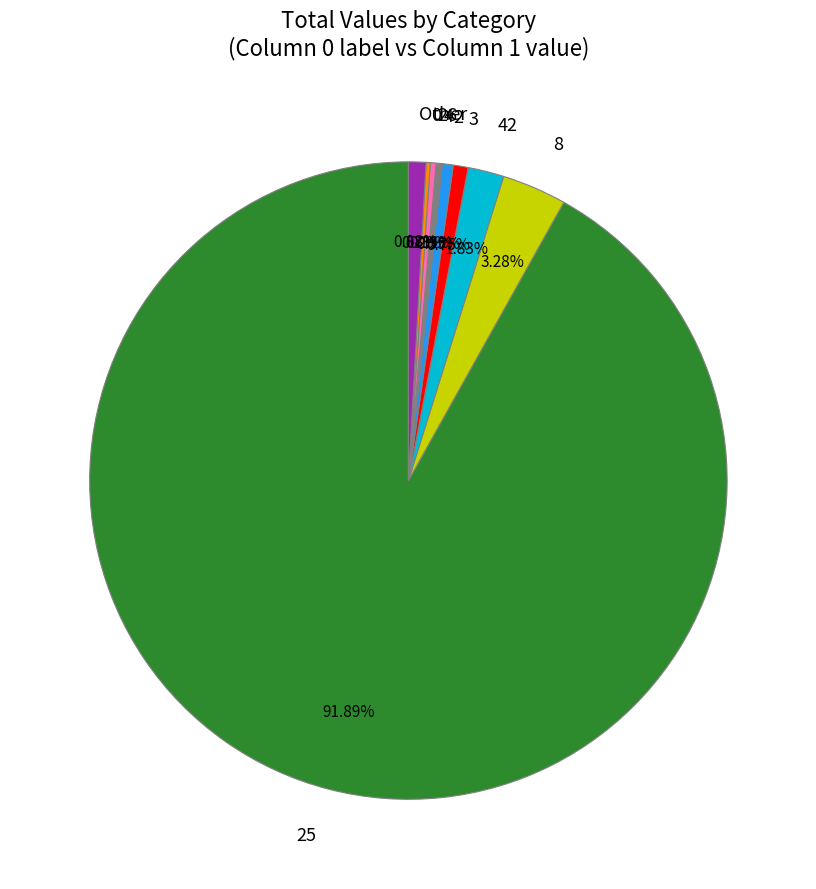

Is the sum of Other and 8 greater than half?

No